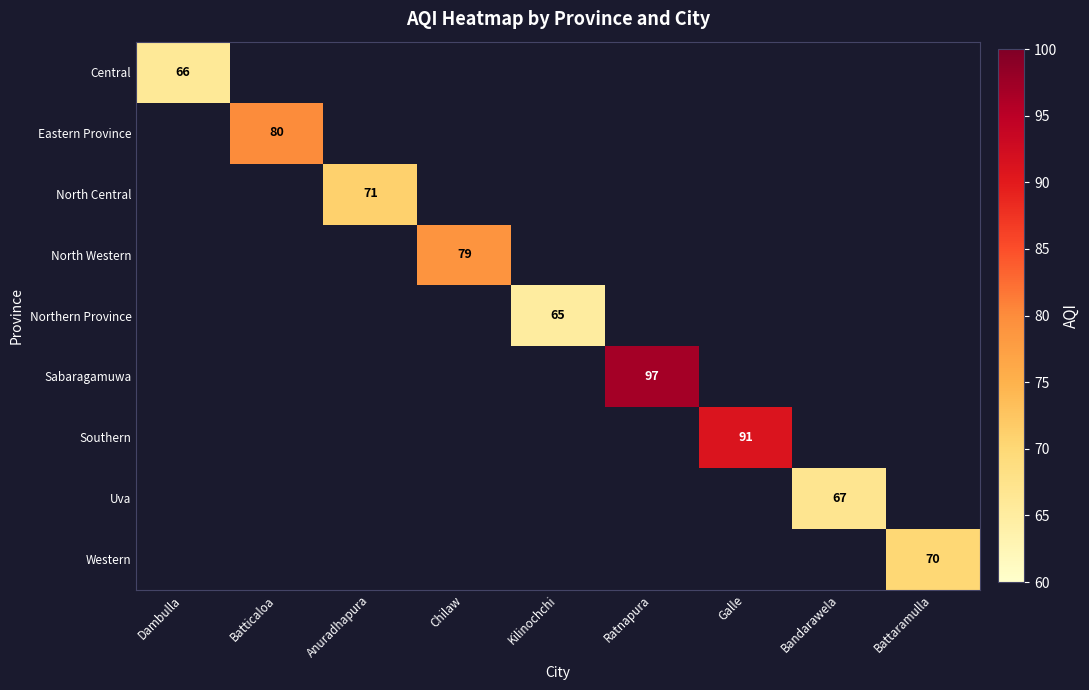

How many distinct data groups are displayed?

9